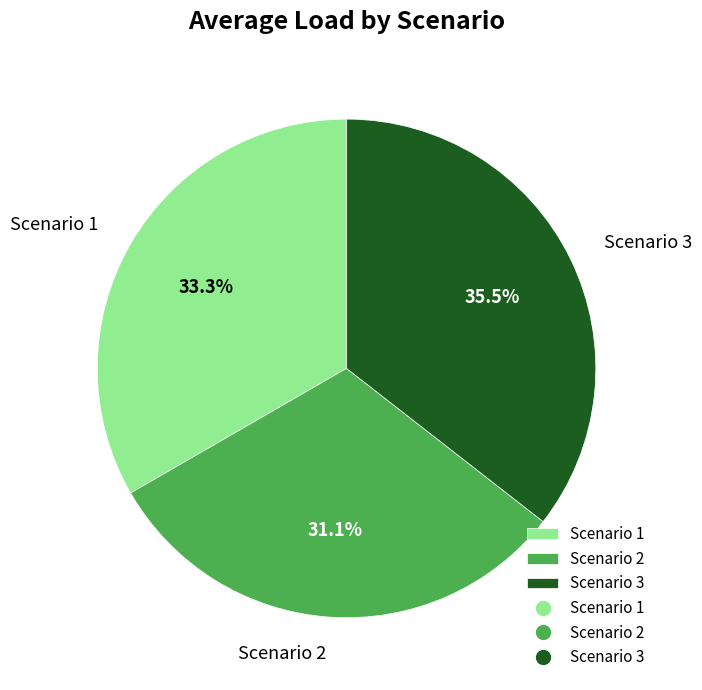

To the nearest percent, what is the difference between the Scenario 1 and Scenario 3 slice percentages?

2%